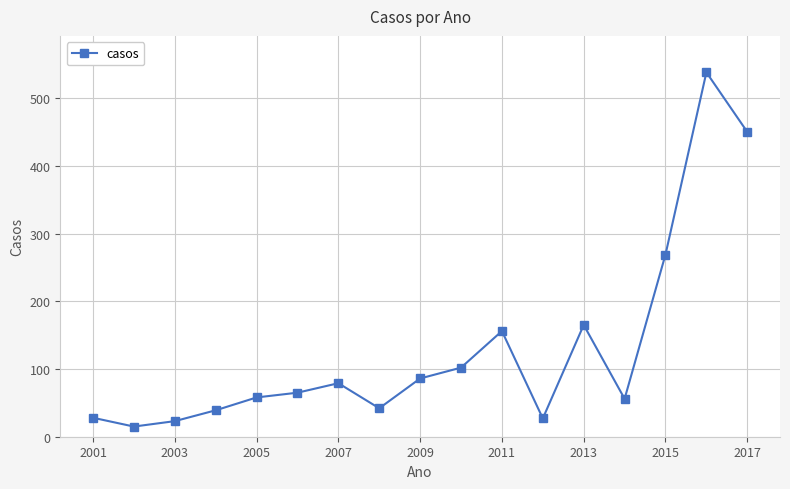

What is the maximum value shown in the chart?

538